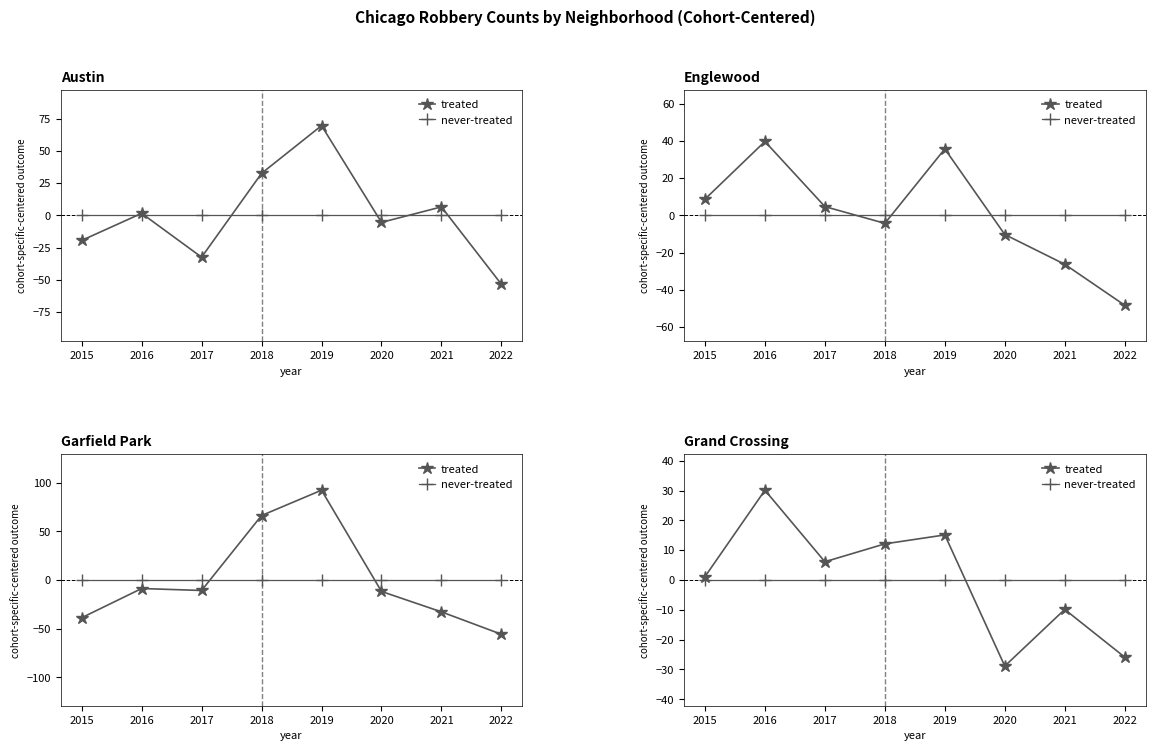

Reading right to left, extract all data points from this chart.

treated: -25.9	-9.9	-28.9	15.1	12.1	6.1	30.1	1.1
never-treated: 0.0	0.0	0.0	0.0	0.0	0.0	0.0	0.0